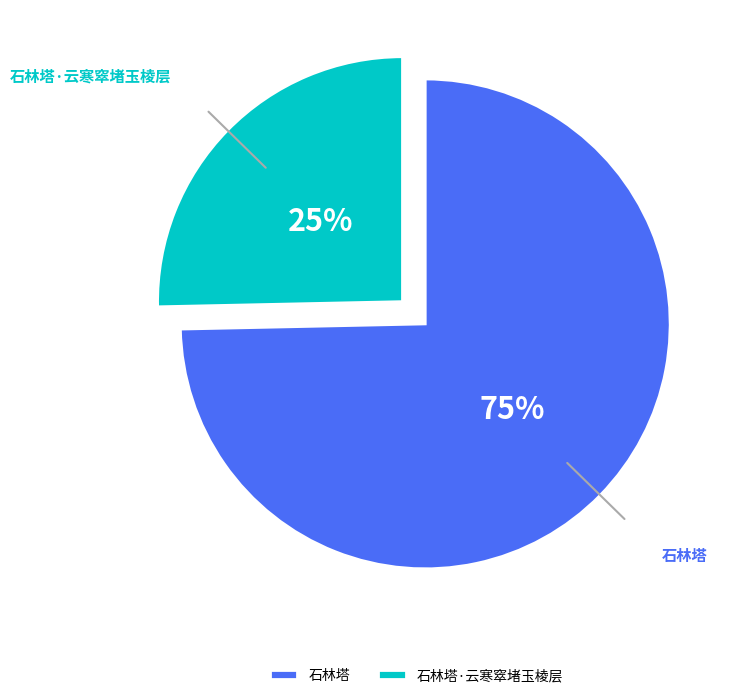

Count the number of slices in the pie.

2